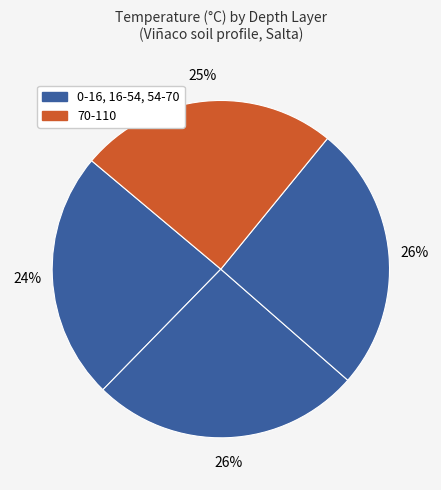

Count the number of slices in the pie.

4